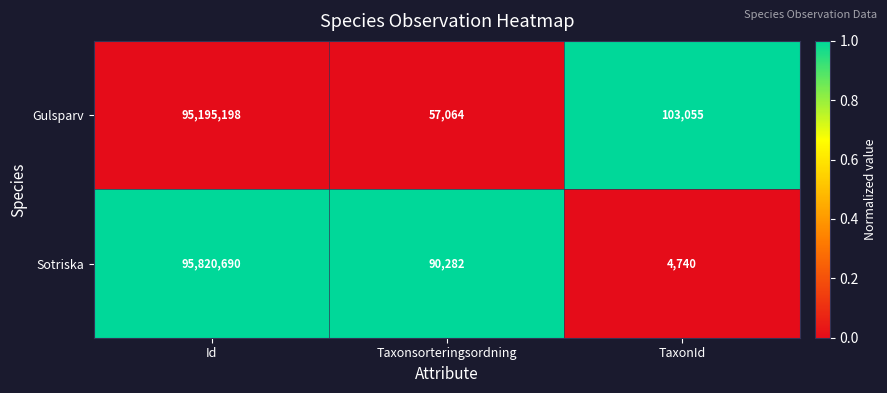

Is it true that Gulsparv equals 20401910 at Id?

False